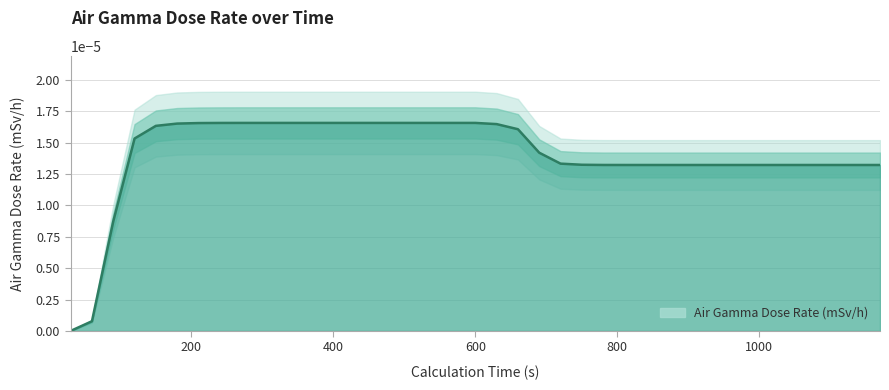

The value at 930 is 0.0. True or false?

True